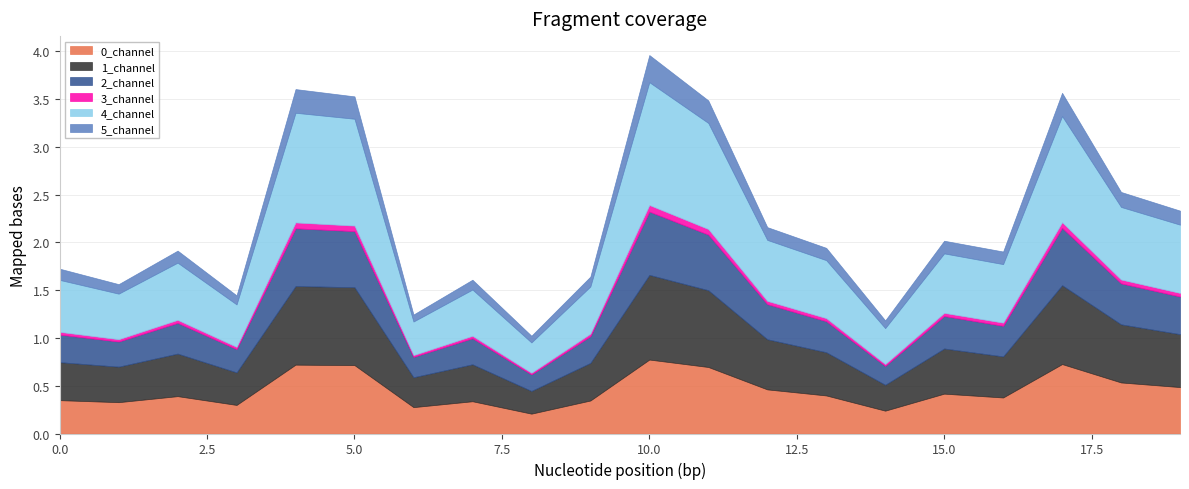

Which series changed the most between 0 and 10?

4_channel